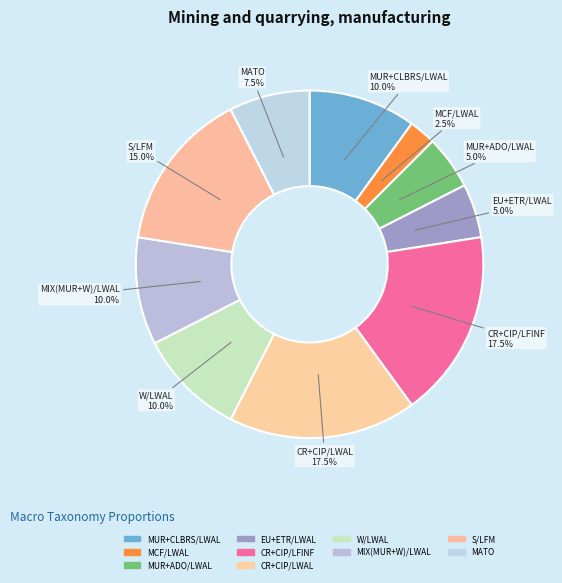

To the nearest percent, what is the difference between the S/LFM and MIX(MUR+W)/LWAL slice percentages?

5%